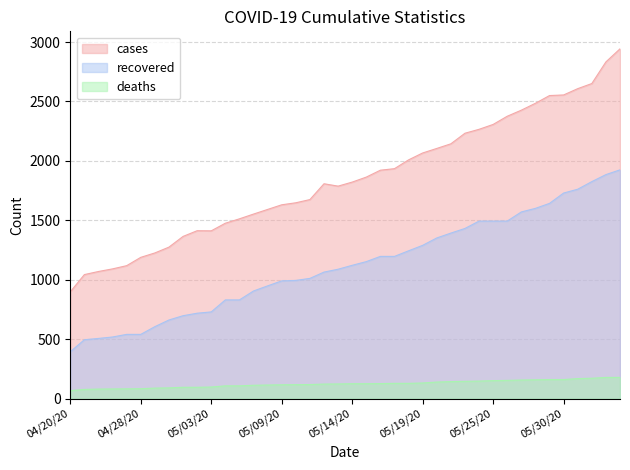

Does the chart display data point markers on the line(s)?

No